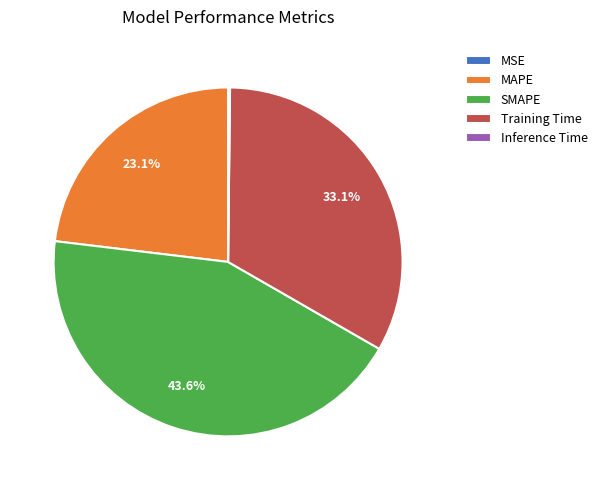

Does any single category account for the majority?

No